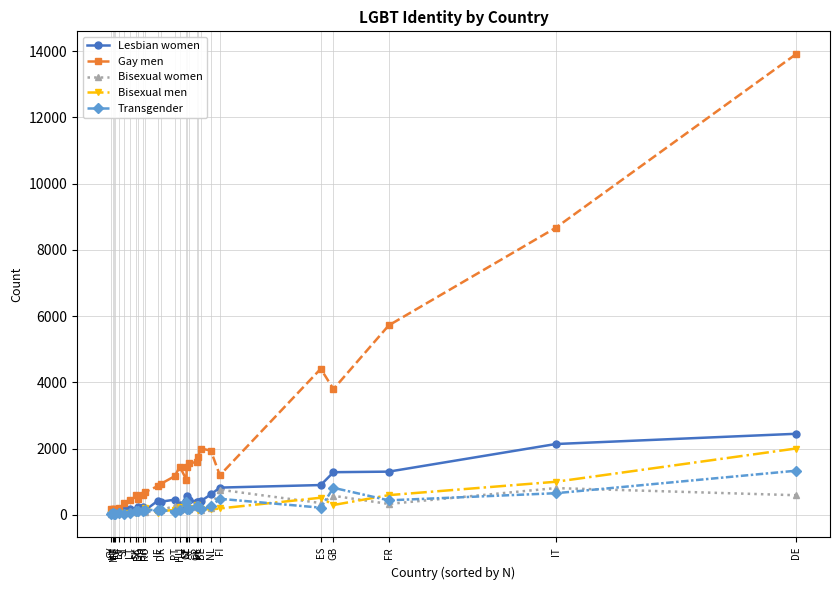

Which series has the largest total across all categories?

Gay men